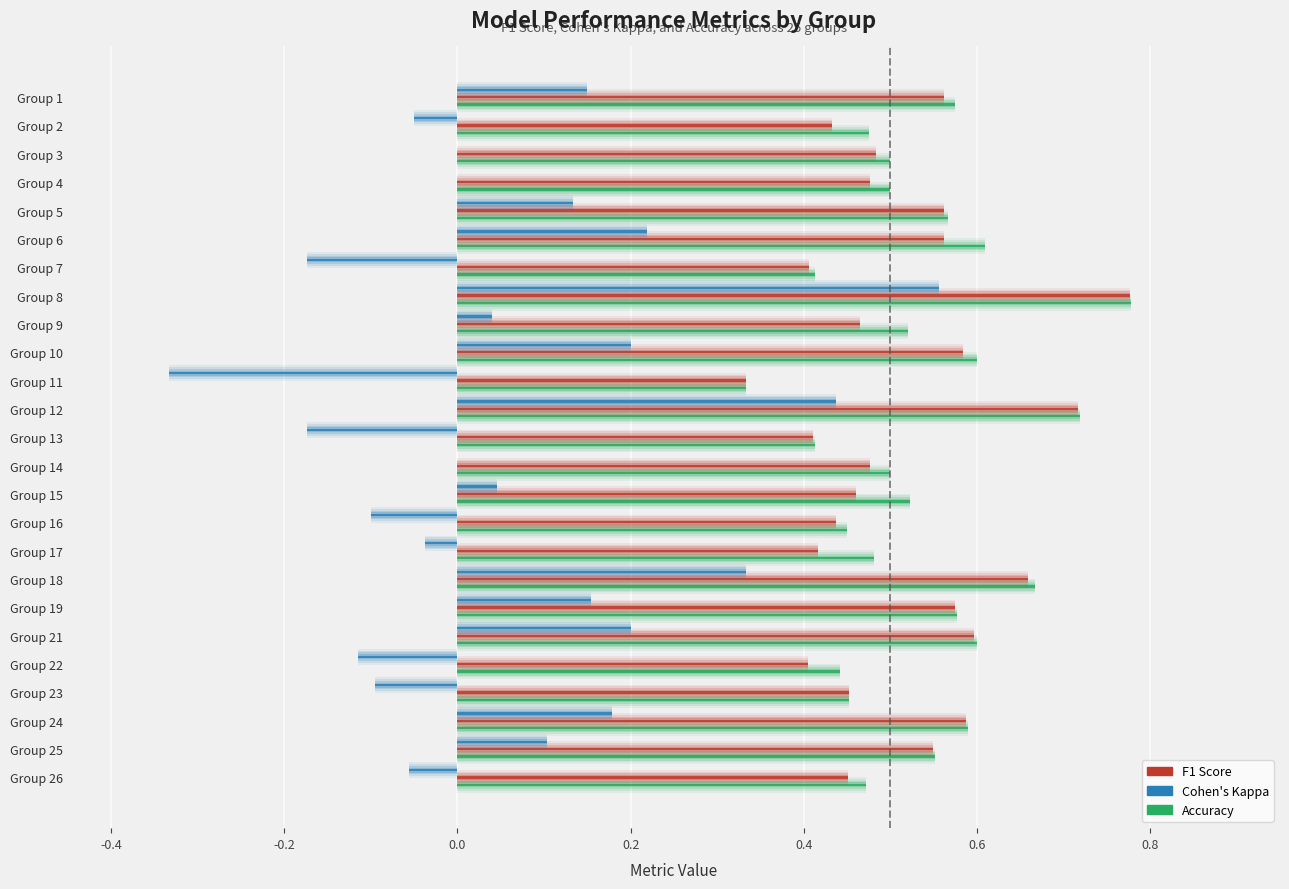

At which category is the sum across all series the highest?

8